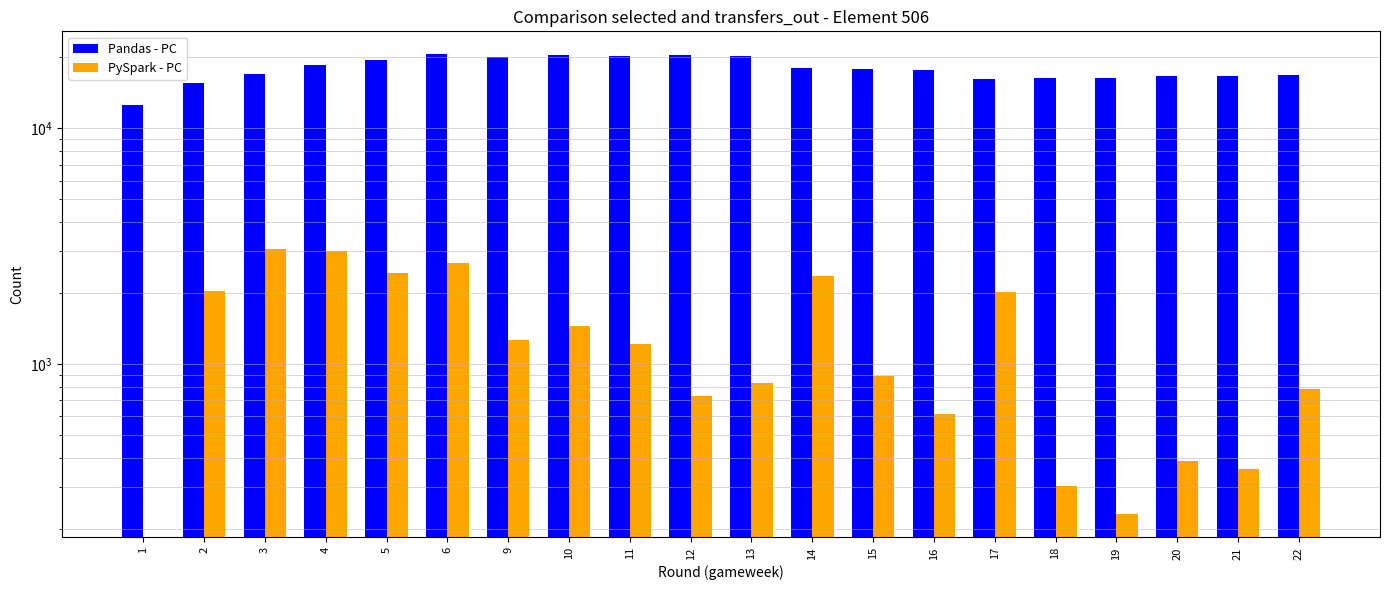

Which series has the largest total across all categories?

Pandas - PC